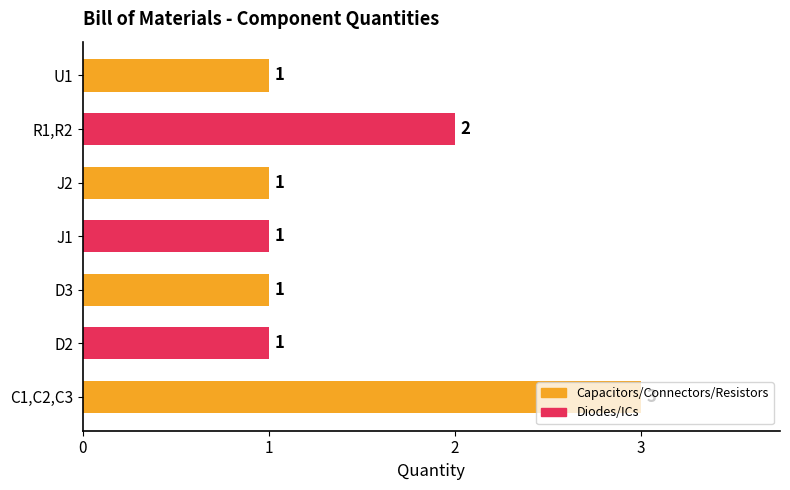

Approximately how many times larger is the value at R1,R2 compared to D2?

2.0